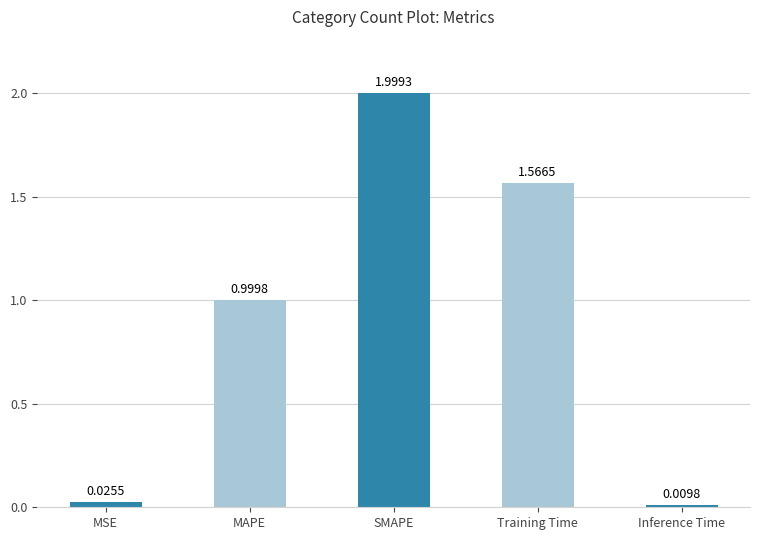

Rank the categories by value from lowest to highest.

Inference Time, MSE, MAPE, Training Time, SMAPE